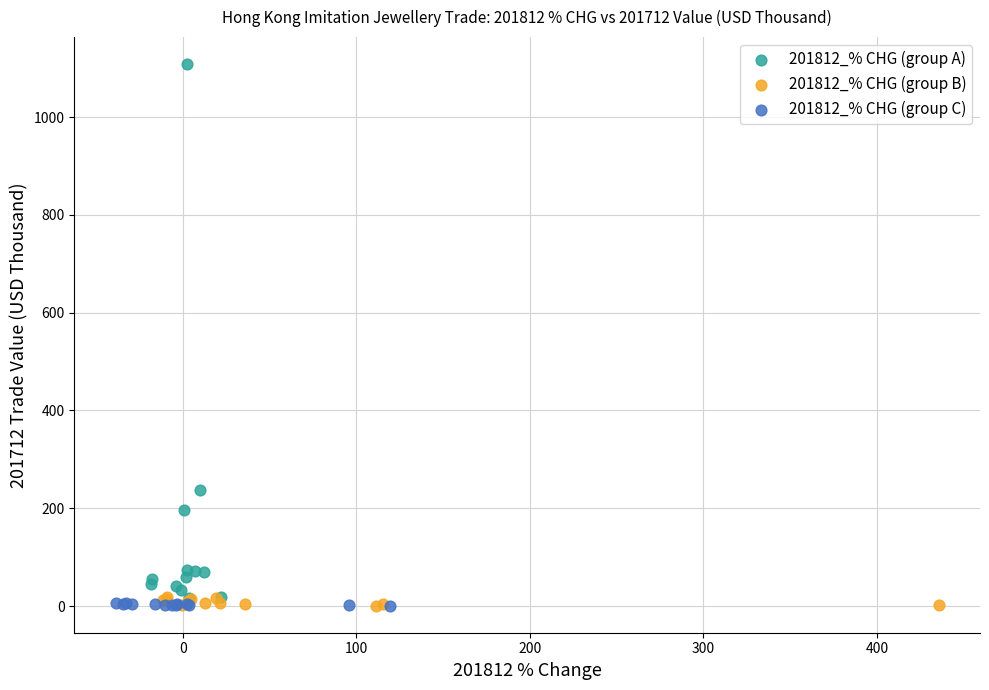

Which series contains the highest Y value?

201812_% CHG (group A)